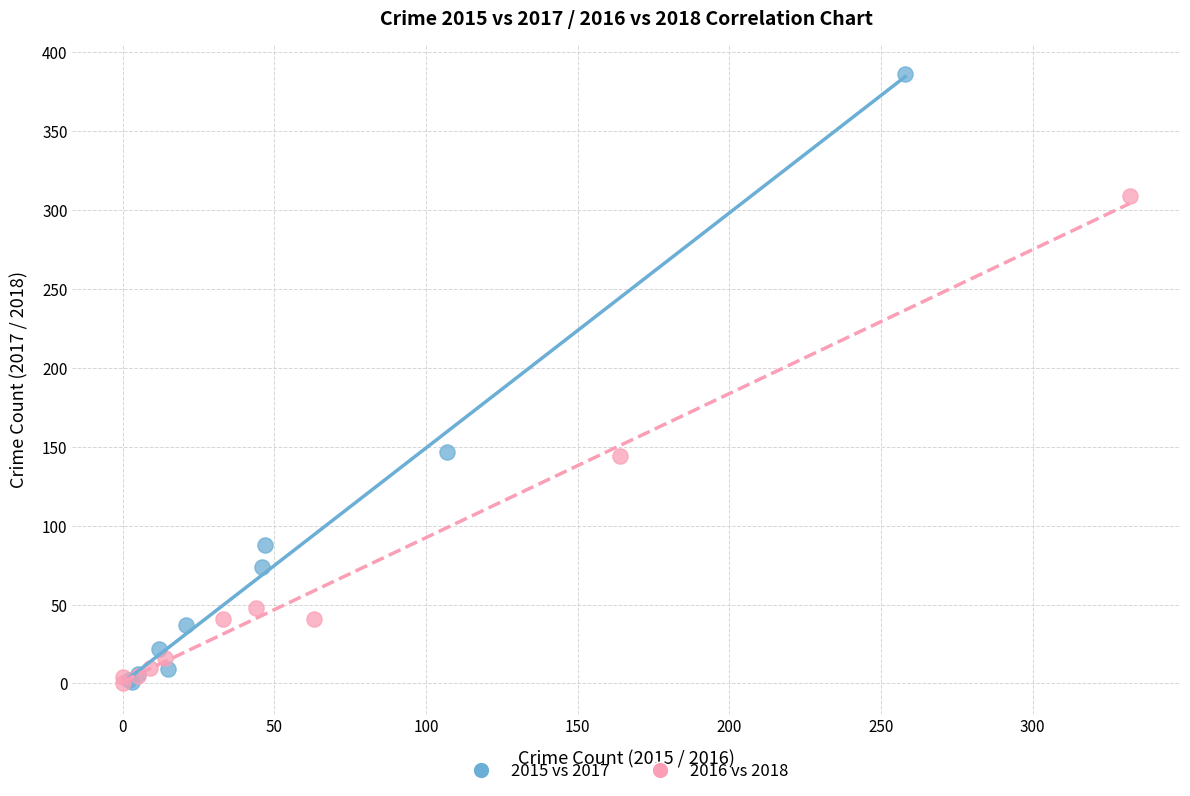

Which series has the widest spread of Y values?

2015 vs 2017